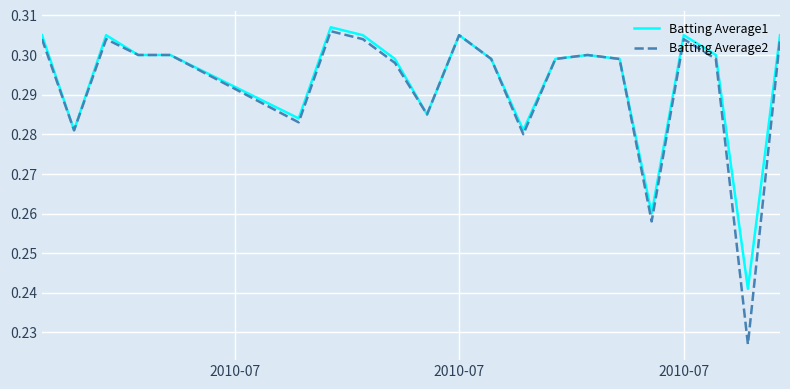

How many lines are shown in the chart?

2